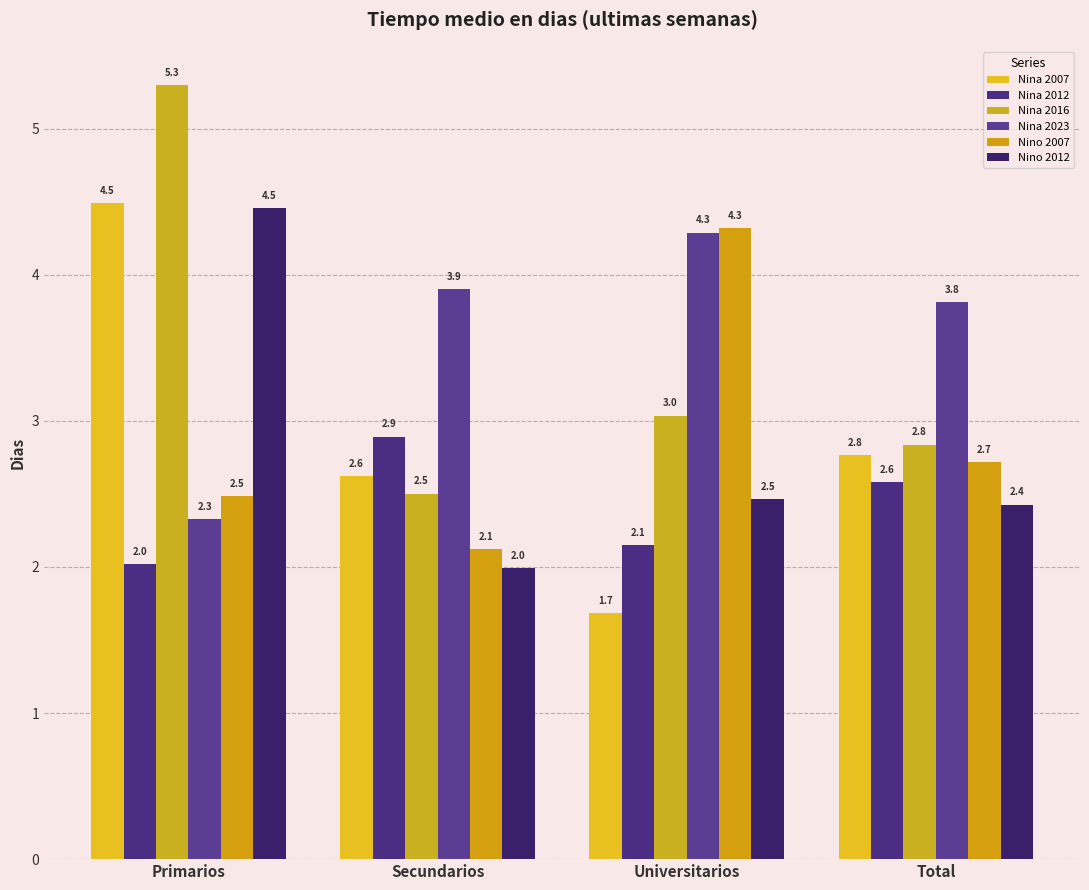

Are the bars horizontal?

No